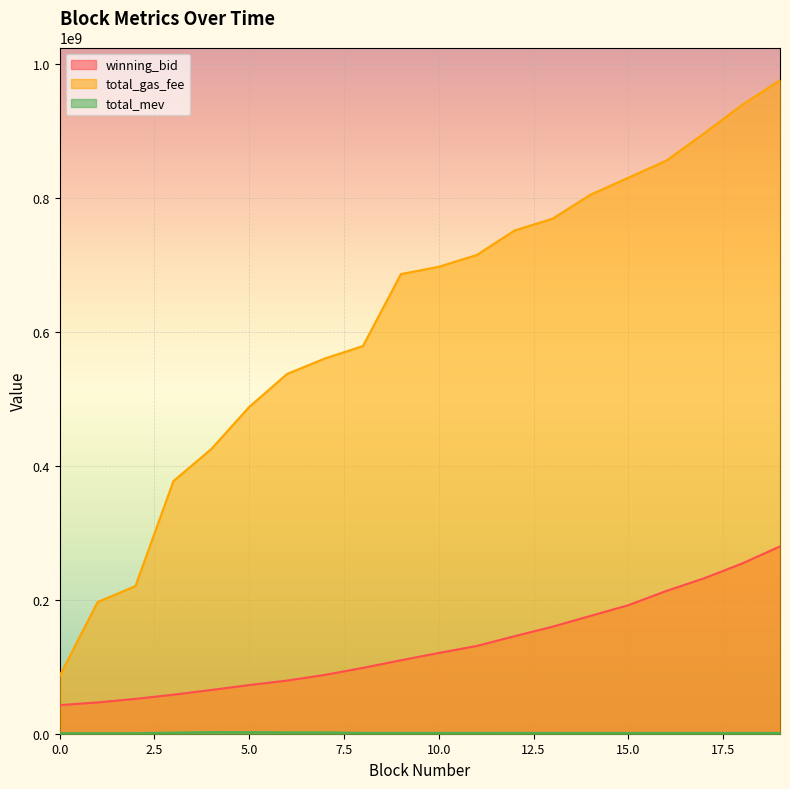

What is the maximum value for total_gas_fee?

975900000.0